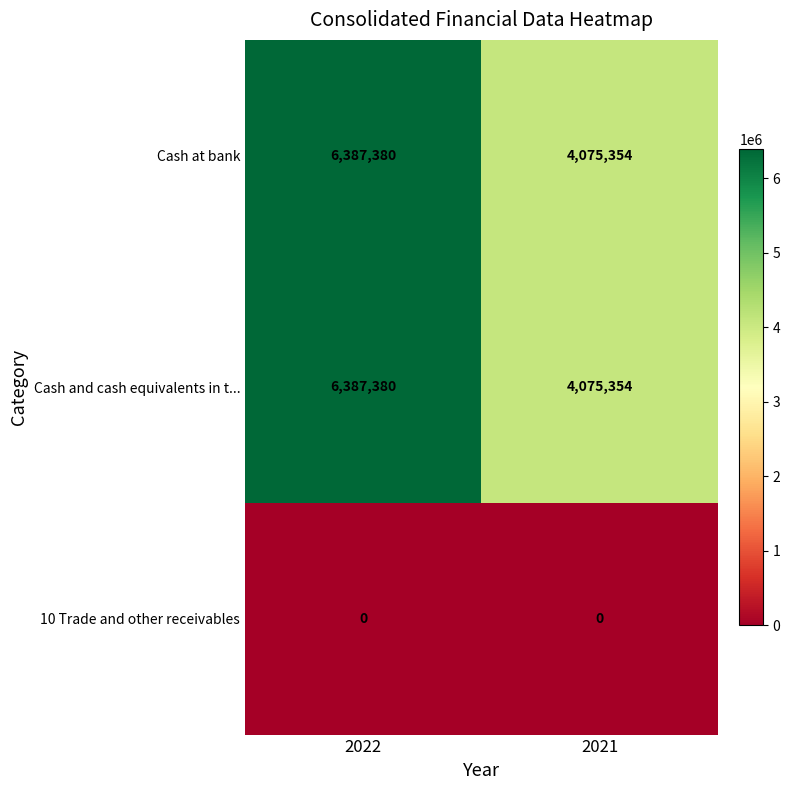

Rank the categories by Cash and cash equivalents in t... value from lowest to highest.

2021, 2022